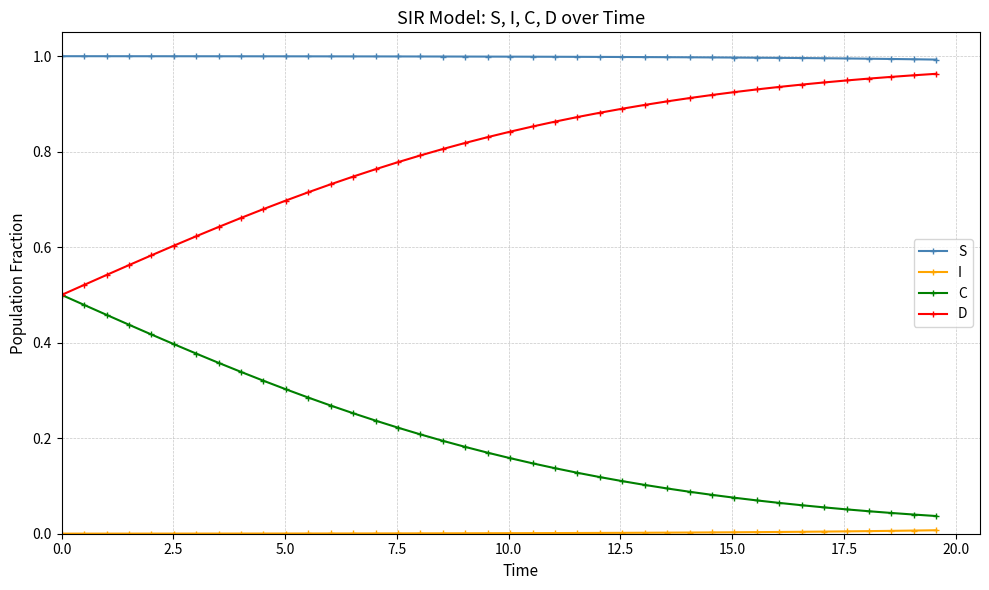

True or false: D and S intersect in this chart.

False